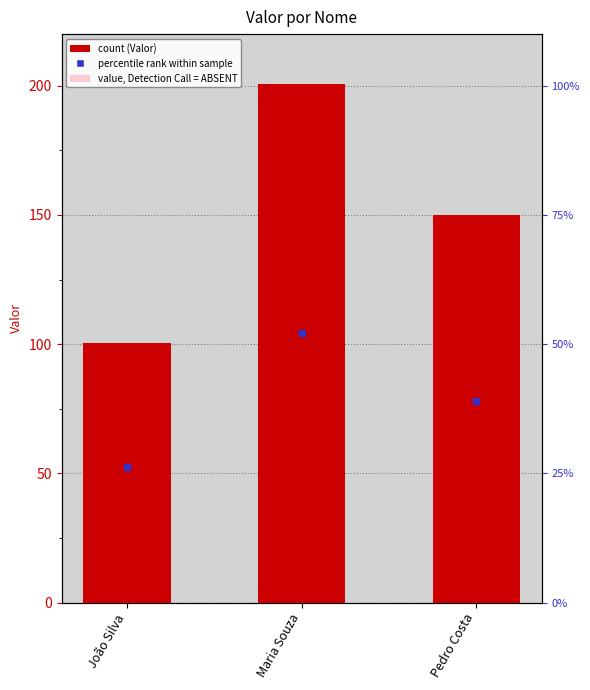

Read the value at João Silva.

100.5